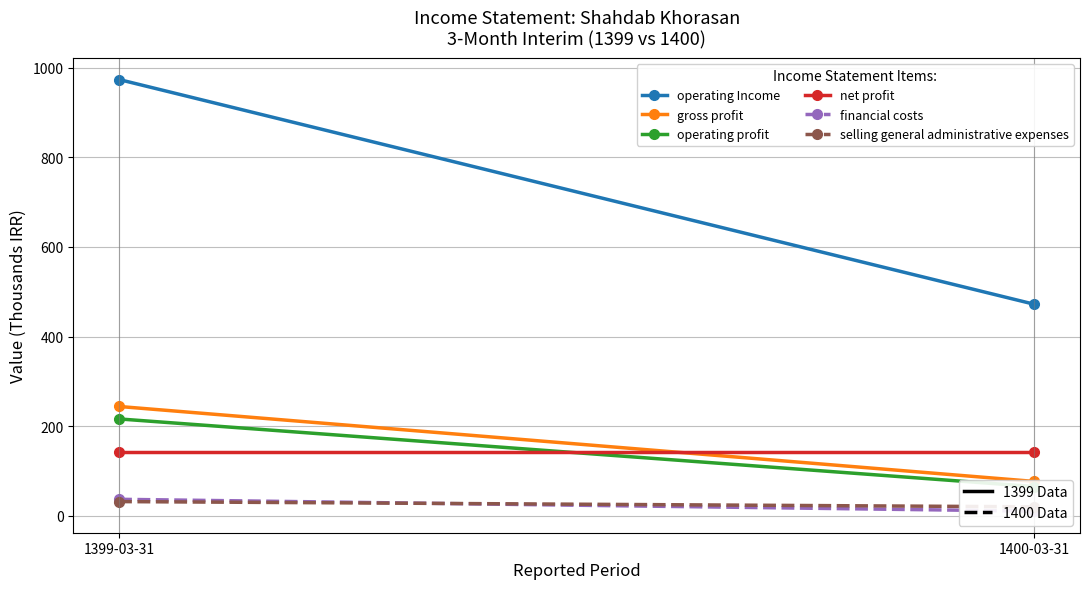

What is the value of the operating profit point at the 2nd from the left?

65.2